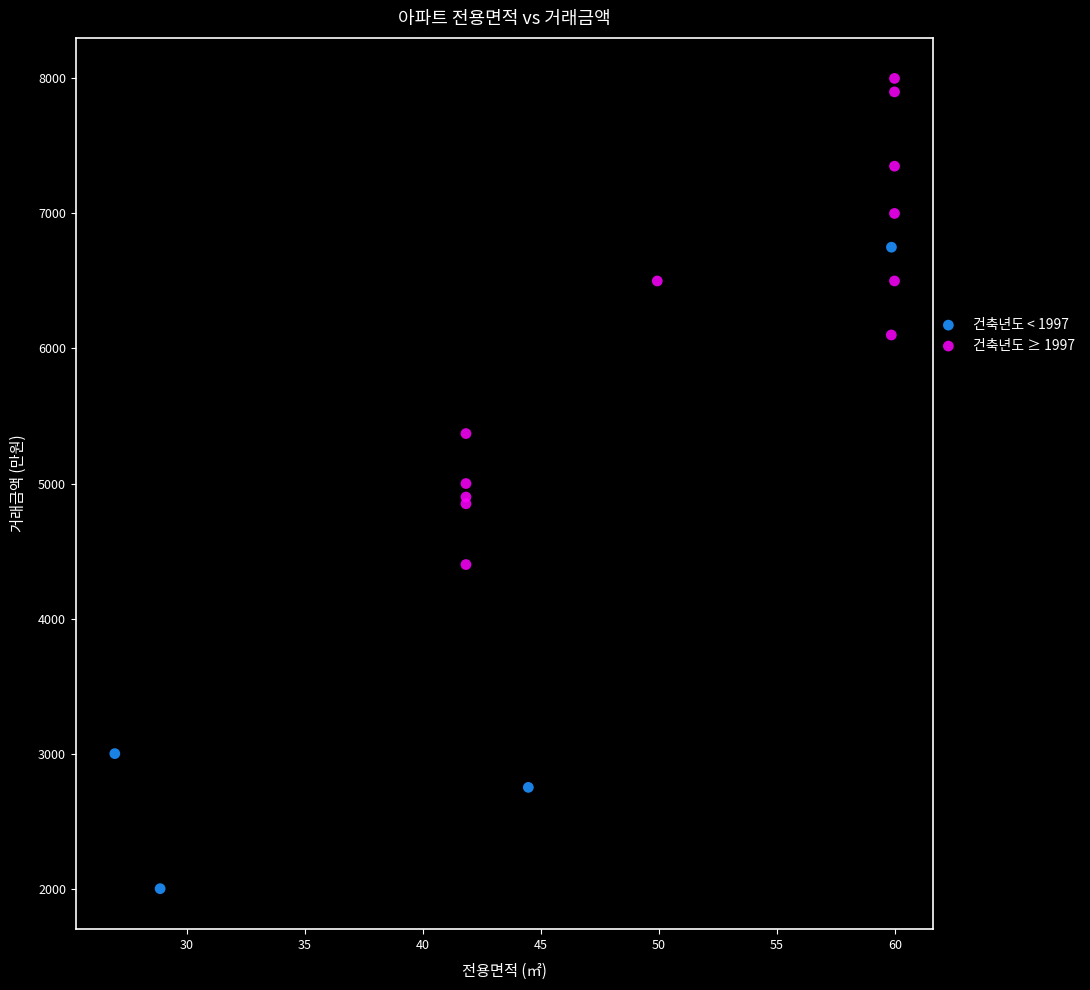

Which series has the largest Y range (max minus min)?

건축년도 < 1997